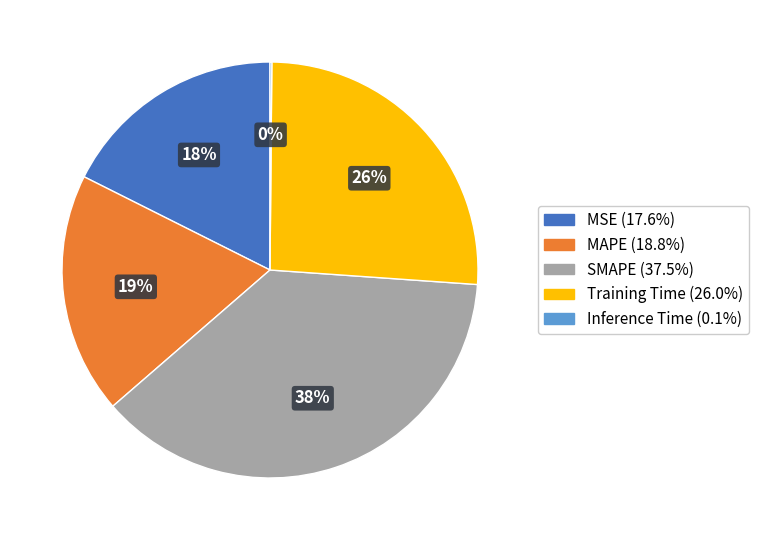

What is the ratio of the value at MAPE to the value at Training Time?

0.7